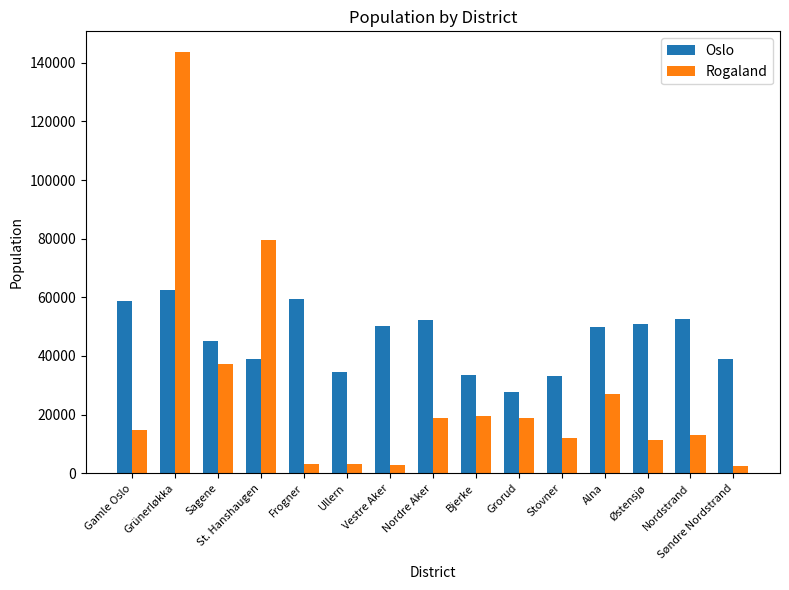

What is the label of the 14th bar from the right?

Grünerløkka